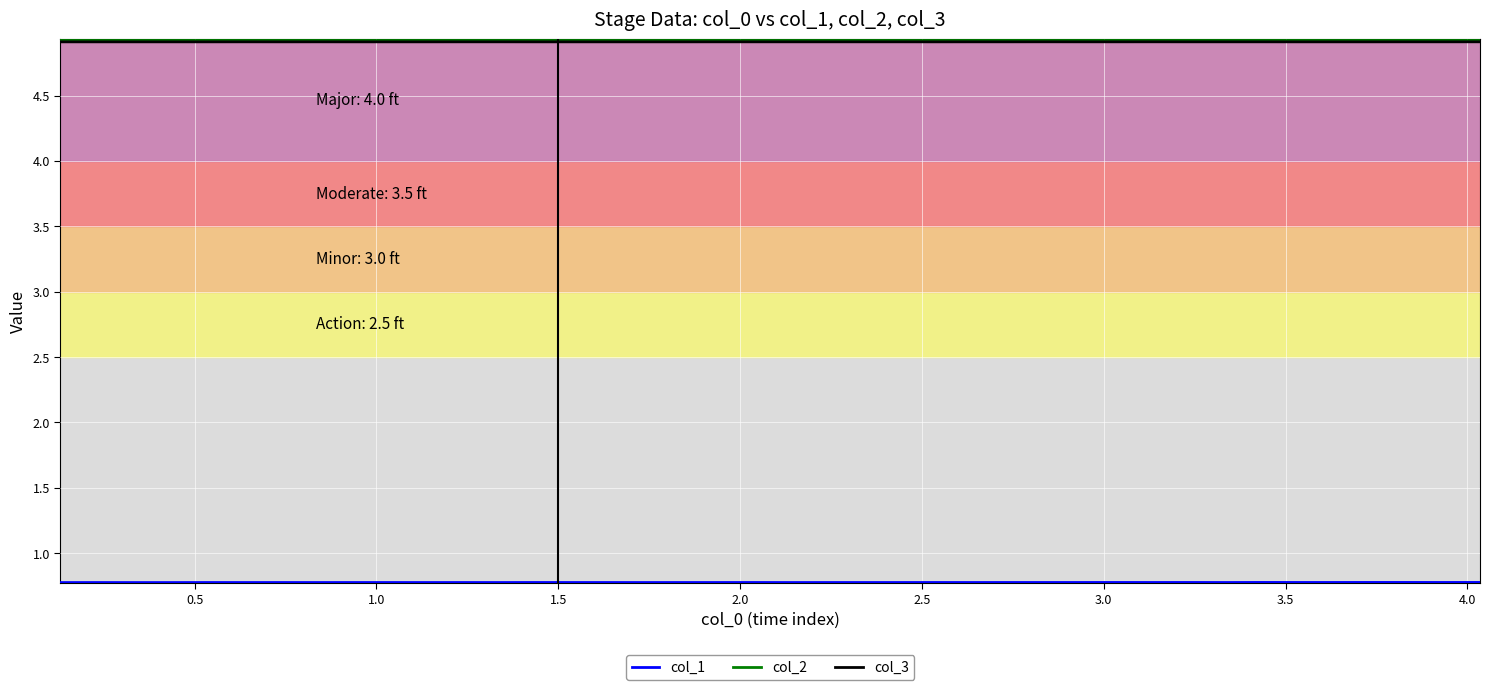

What is the smallest value displayed?

0.8